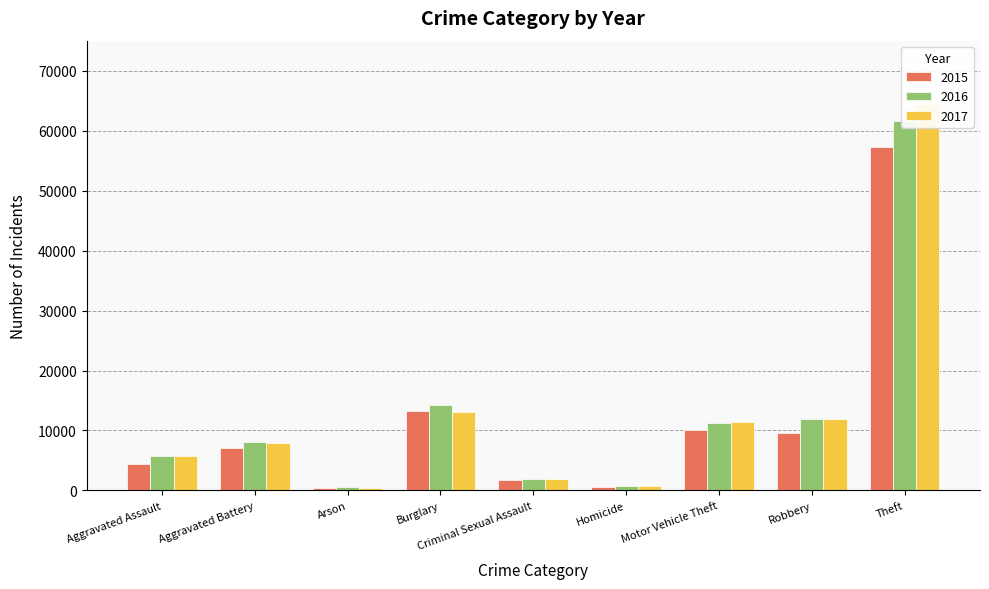

How many data points in 2016 are less than 8085?

4